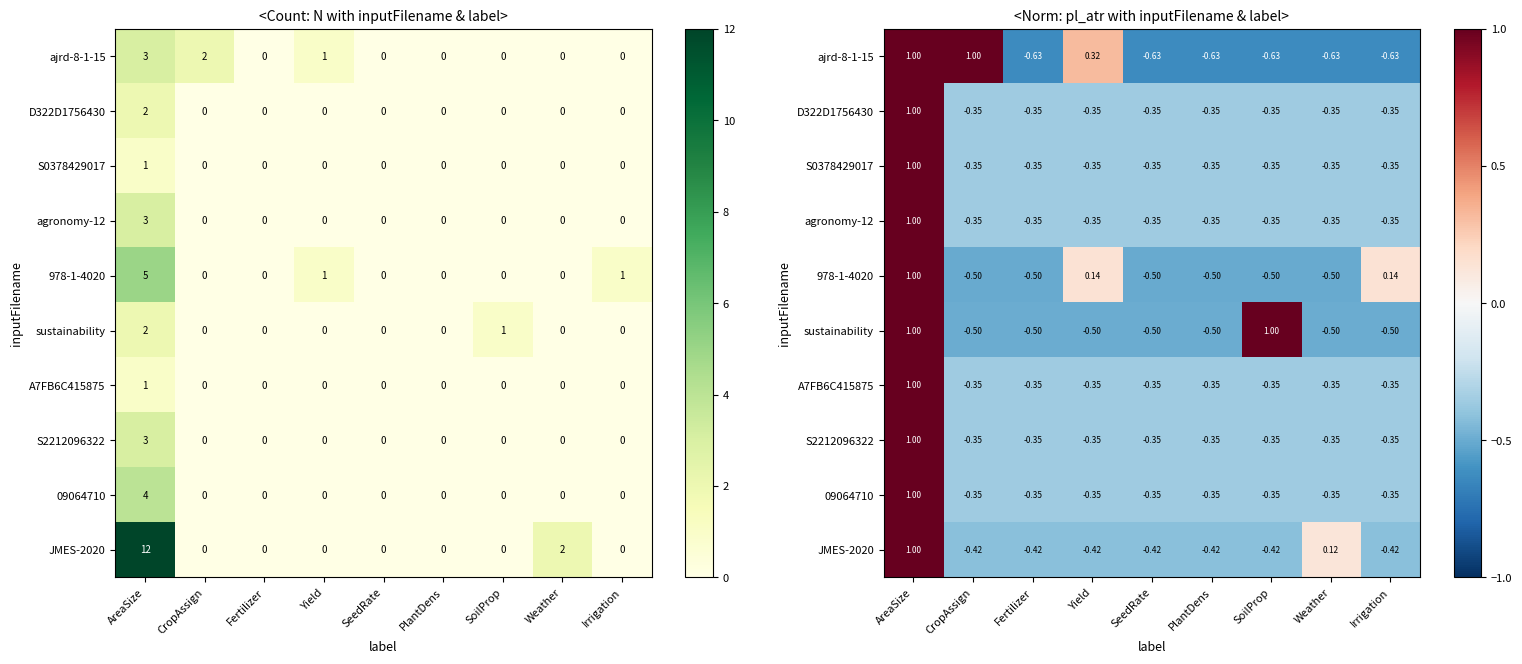

At which label does 978-1-4020 first exceed 0?

AreaSize